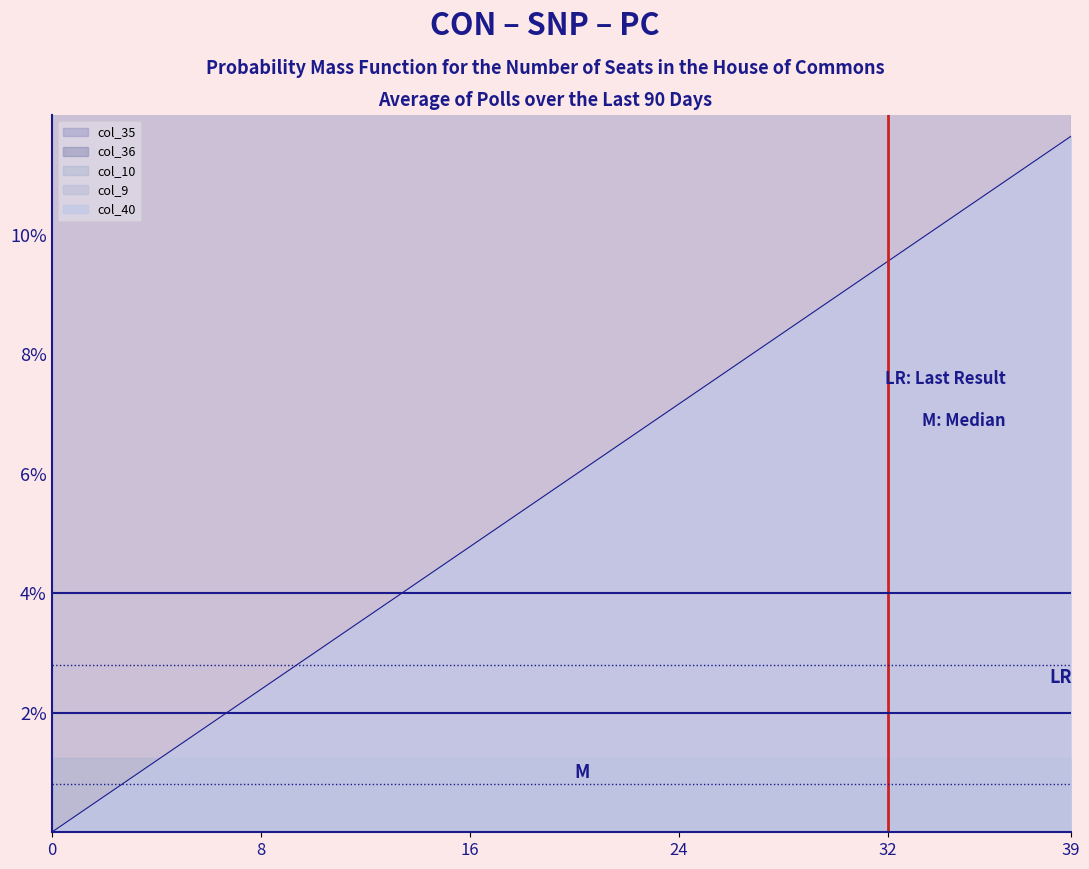

True or false: col_10 and col_9 intersect in this chart.

False